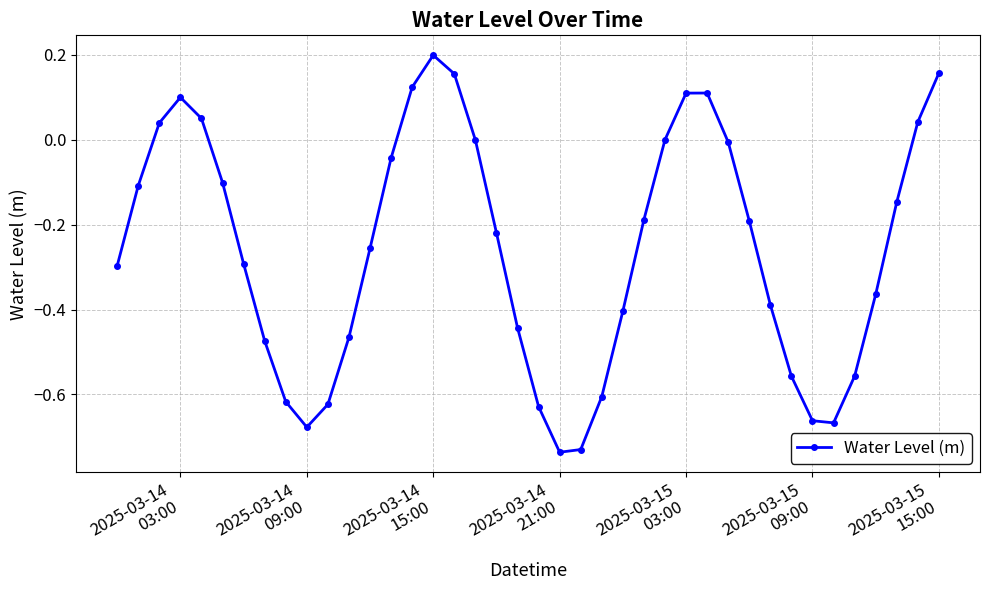

Count the number of categories in the chart.

40